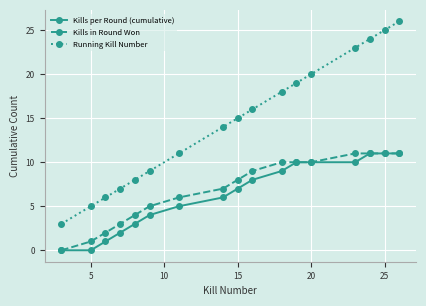

Is this an area chart (filled region under the line)?

No